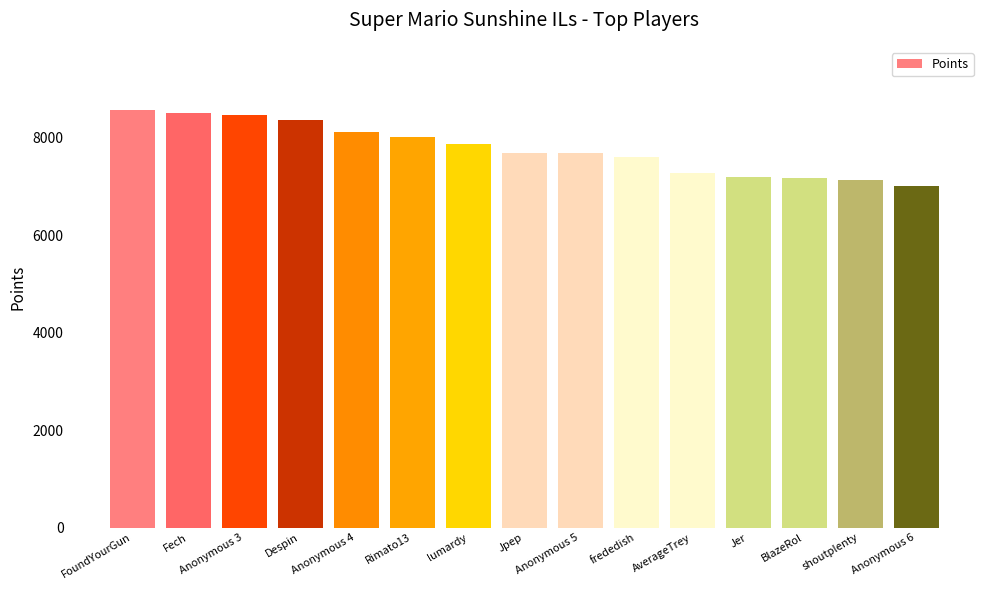

What is the approximate value at frededish, to the nearest 100?

7600